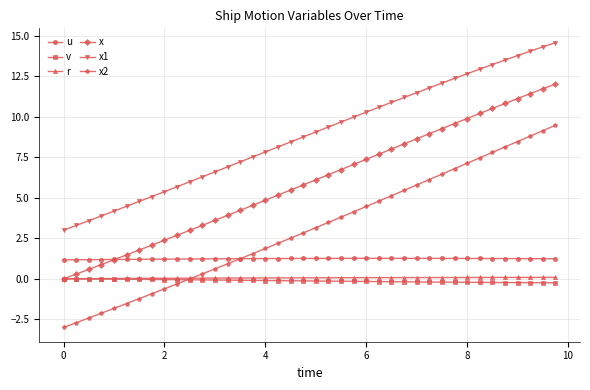

What is the minimum value shown in the chart?

-3.0